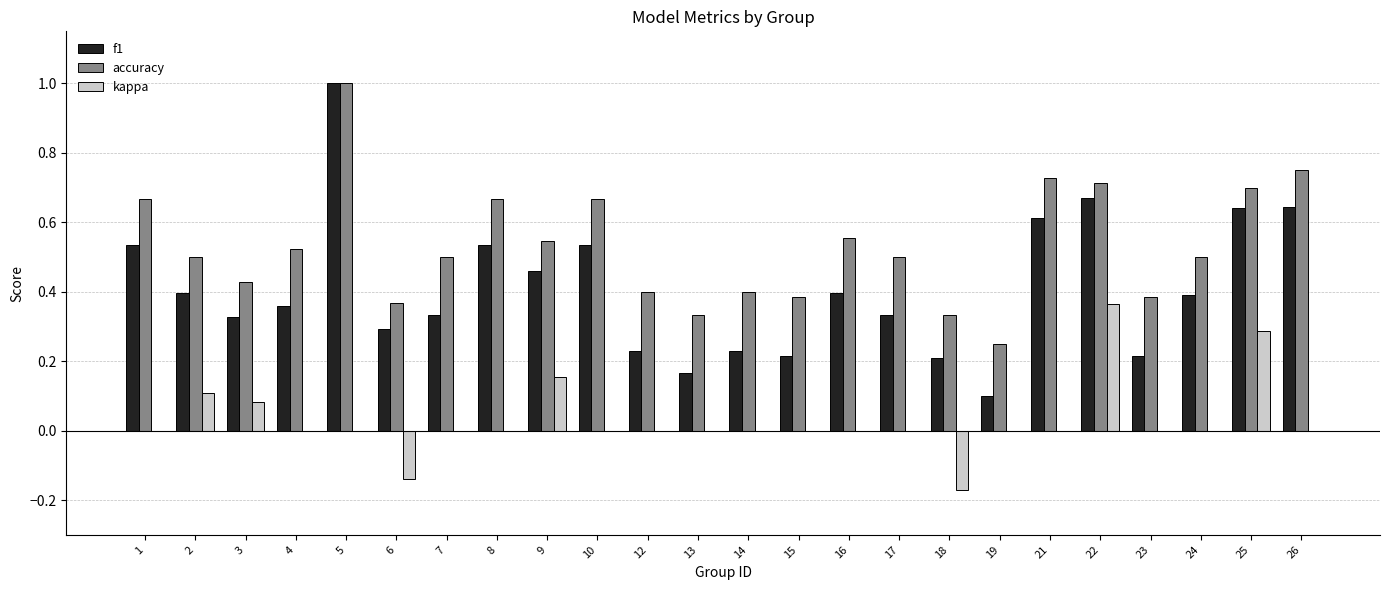

What is the sum of the accuracy values at 6 and 16?

0.9